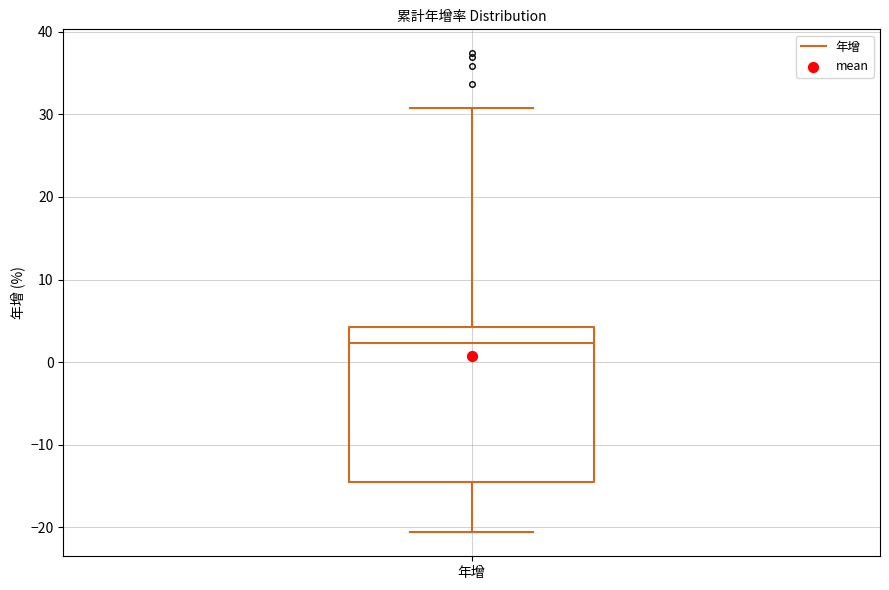

Read this box plot against the y-axis: the position of the median line, the range covered by the box, and the ends of both whiskers. The values are not printed on the chart, so give them approximately, as read against the axis.

median 2, box -14 to 4, whiskers -21 to 31